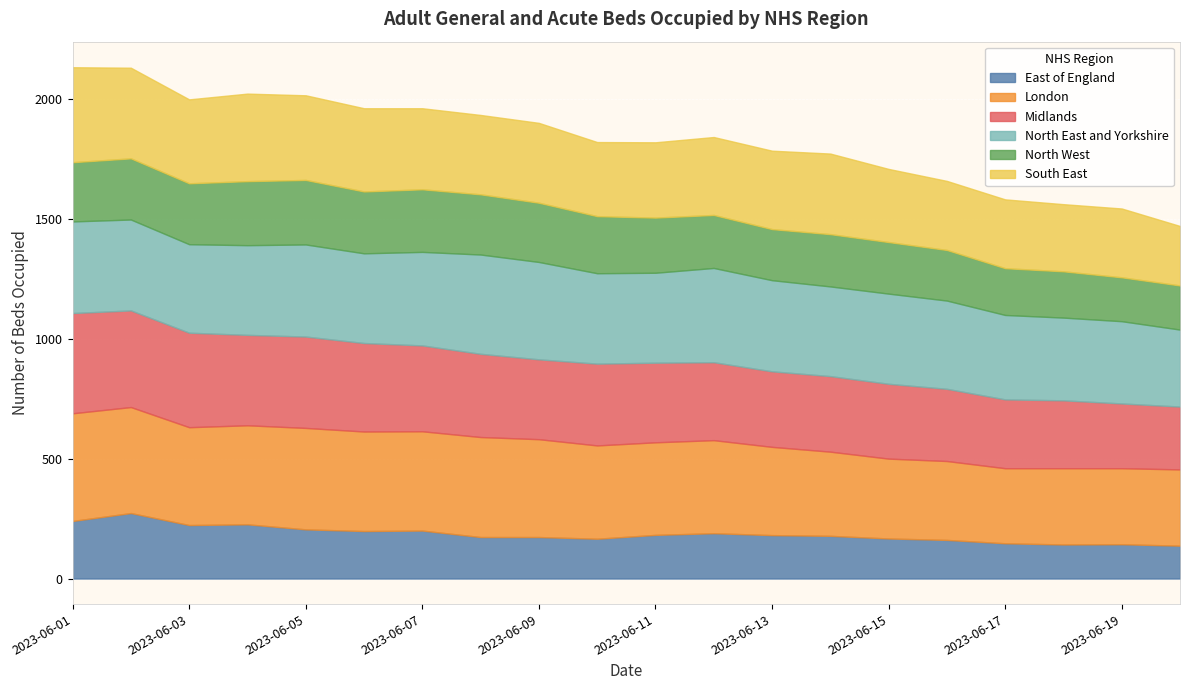

True or false: London has more than 1 interior local peaks.

True